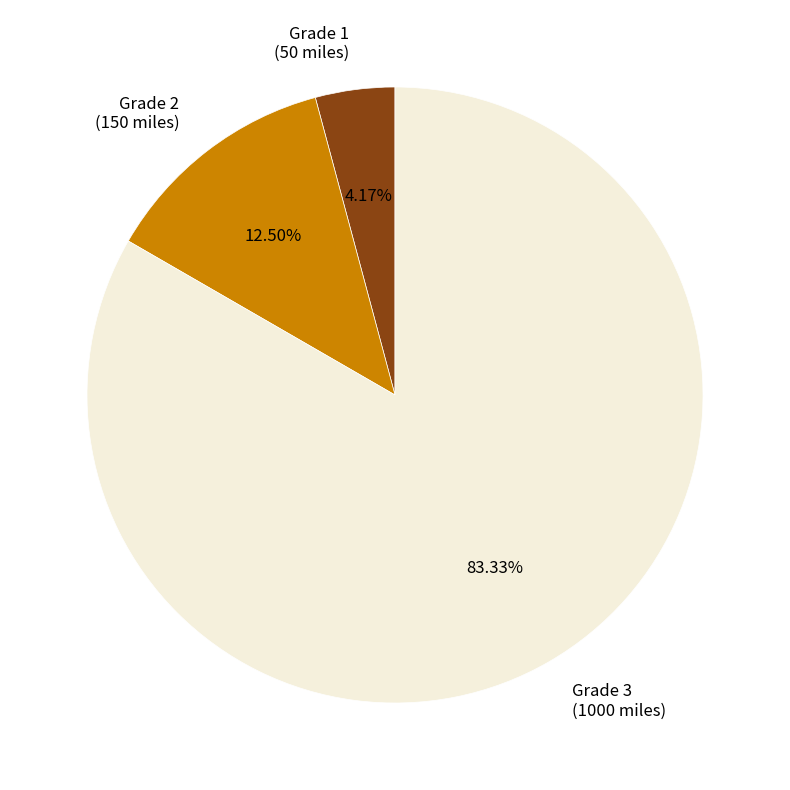

Is there a majority slice in this chart?

Yes